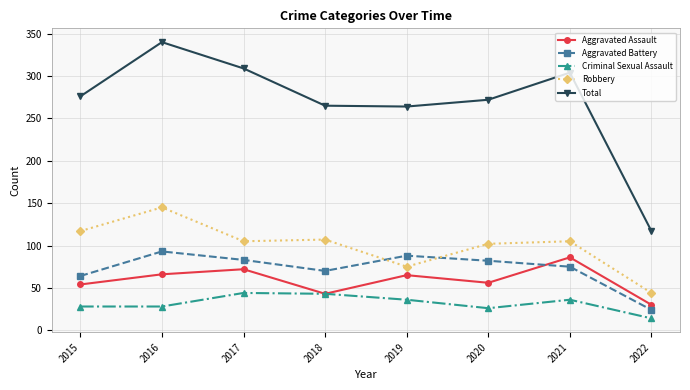

At how many categories does at least one series exceed 233?

7